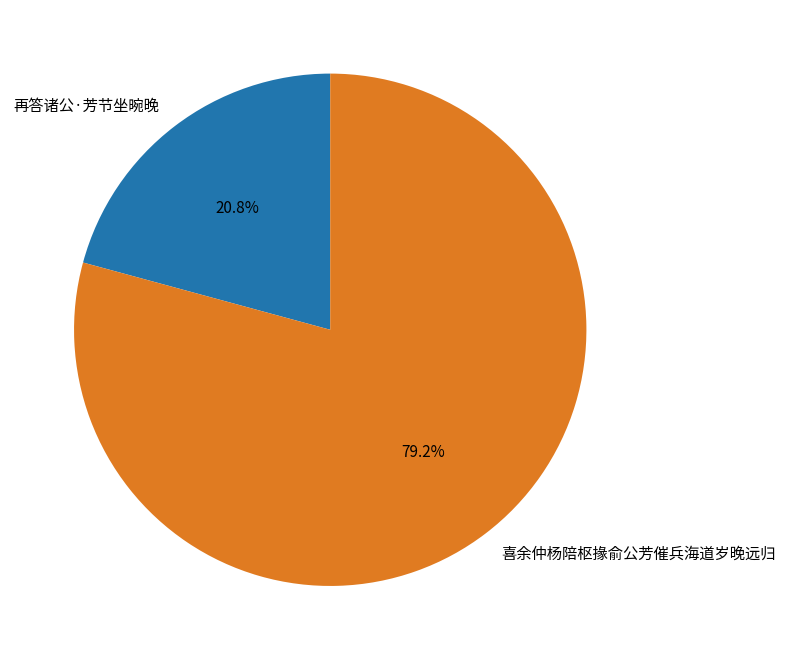

Is 喜余仲杨陪枢掾俞公芳催兵海道岁晚远归 the majority of the pie?

Yes